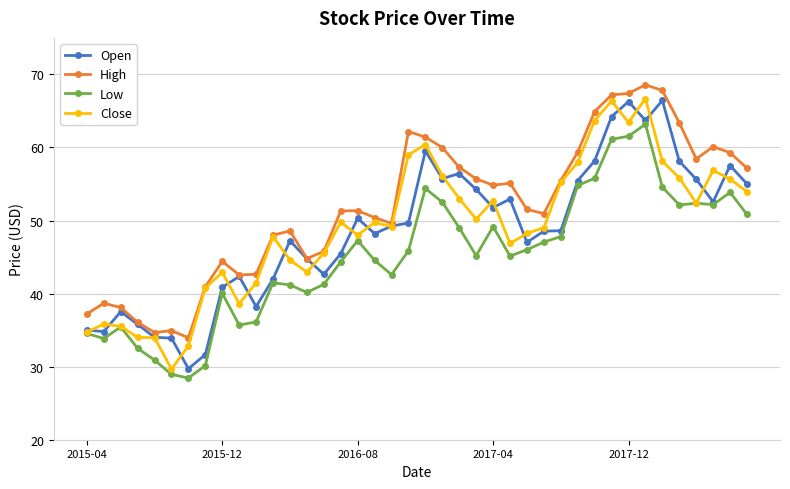

What is the maximum value for Open?

66.4